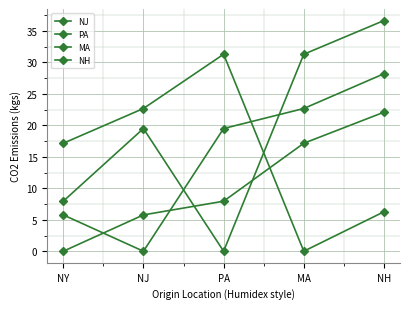

At which label does NH first exceed 17?

NY